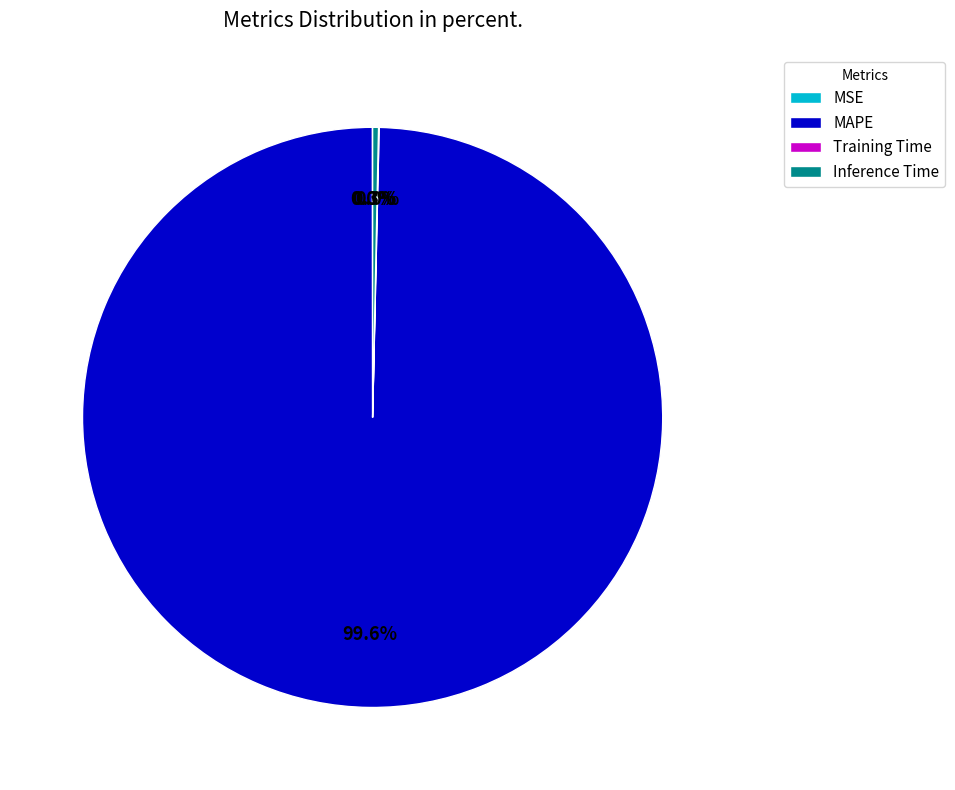

Does MAPE account for over 50% of the chart?

Yes